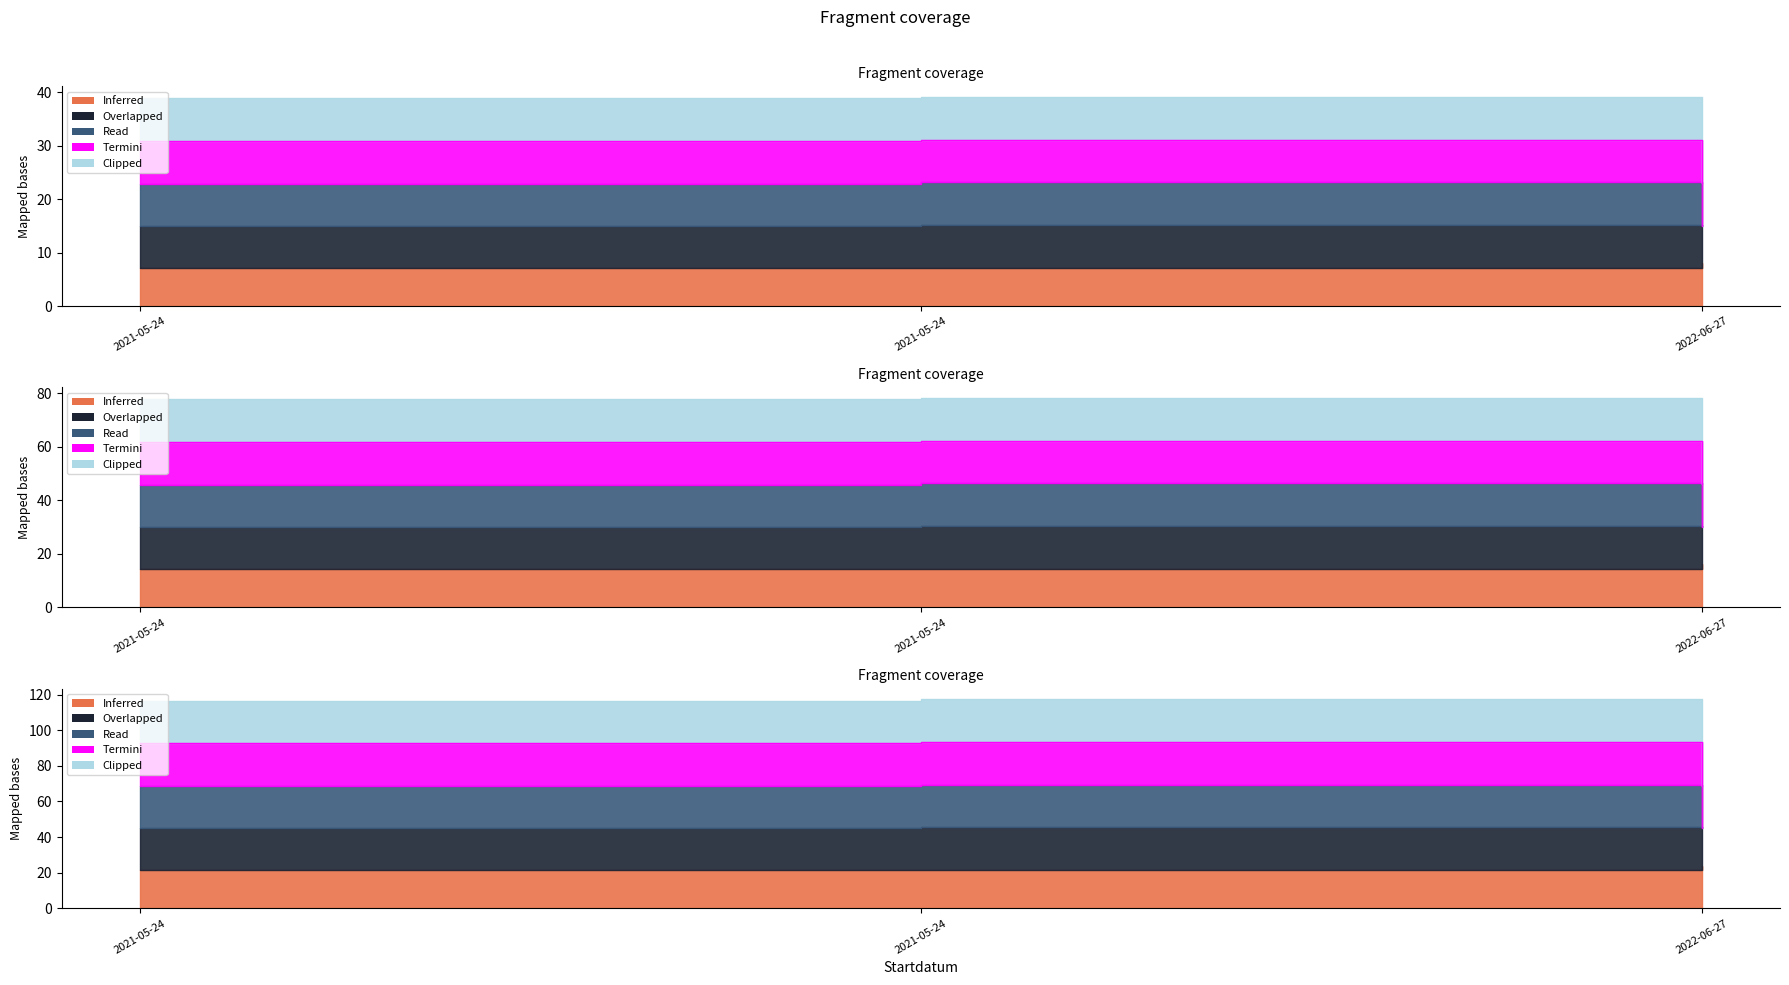

The value of Overlapped at 2021-05-24 is 46.1. True or false?

False